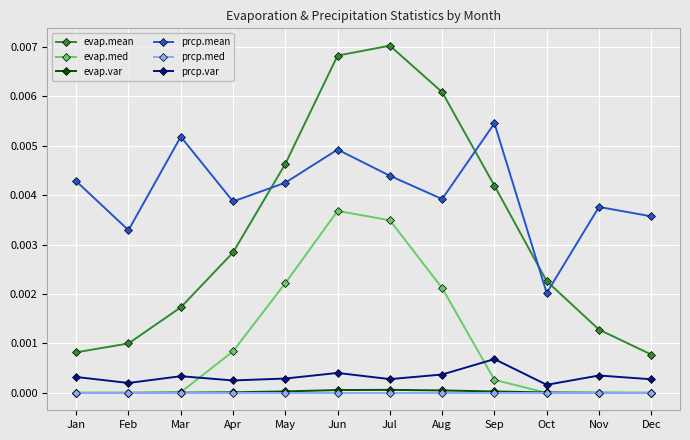

Which series has the widest spread of values?

evap.mean